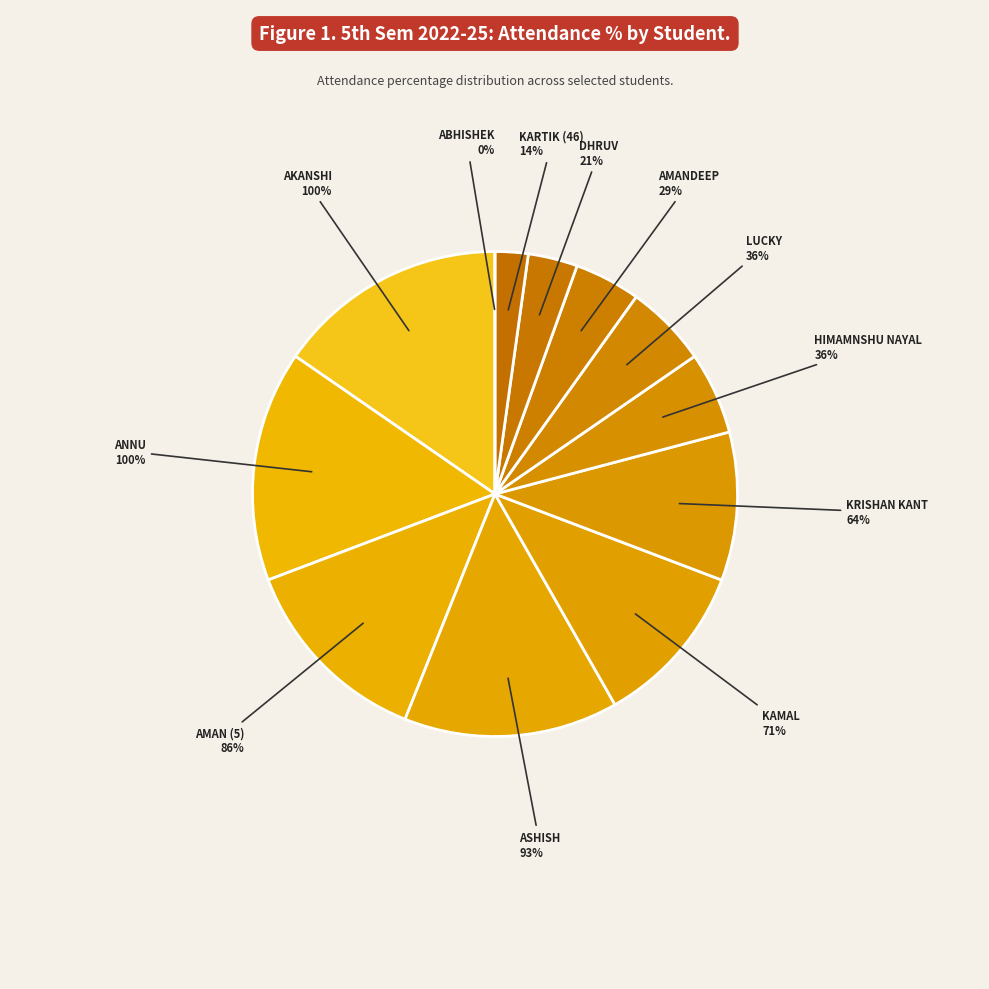

What portion of the pie excludes LUCKY?

94.5%